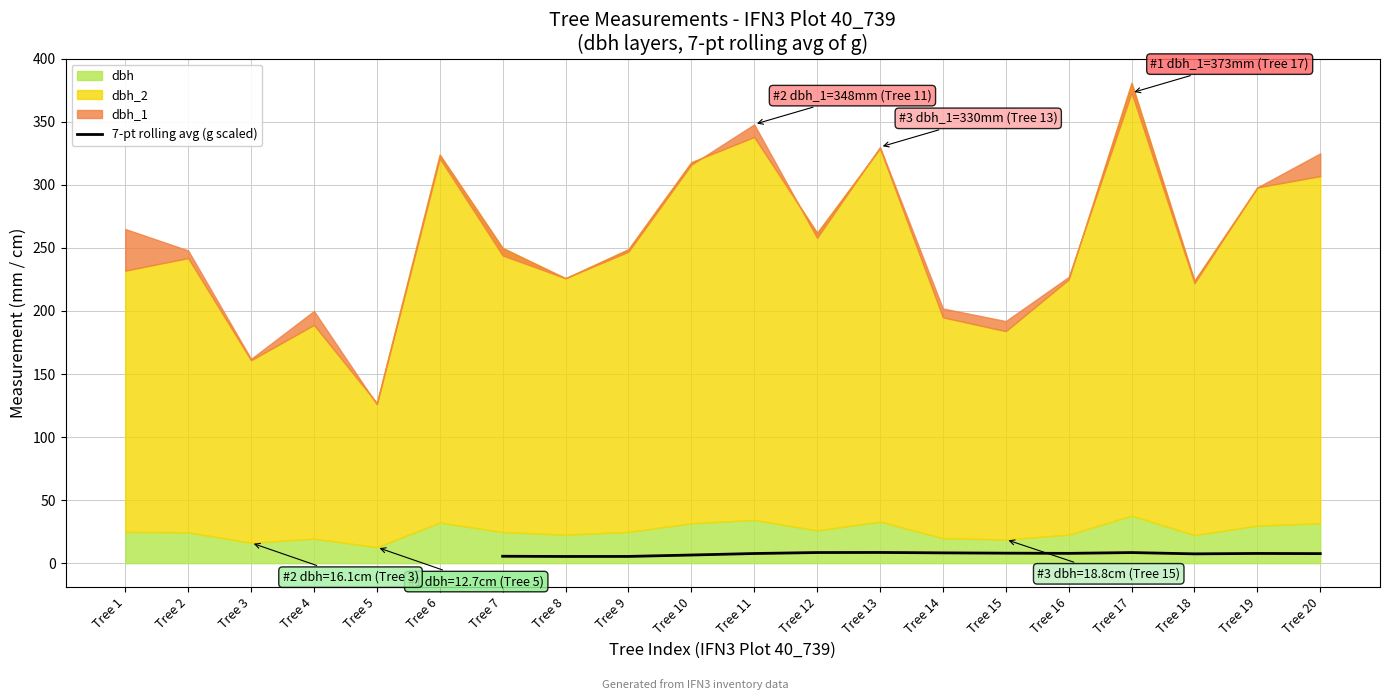

How many data points does each series have?

14